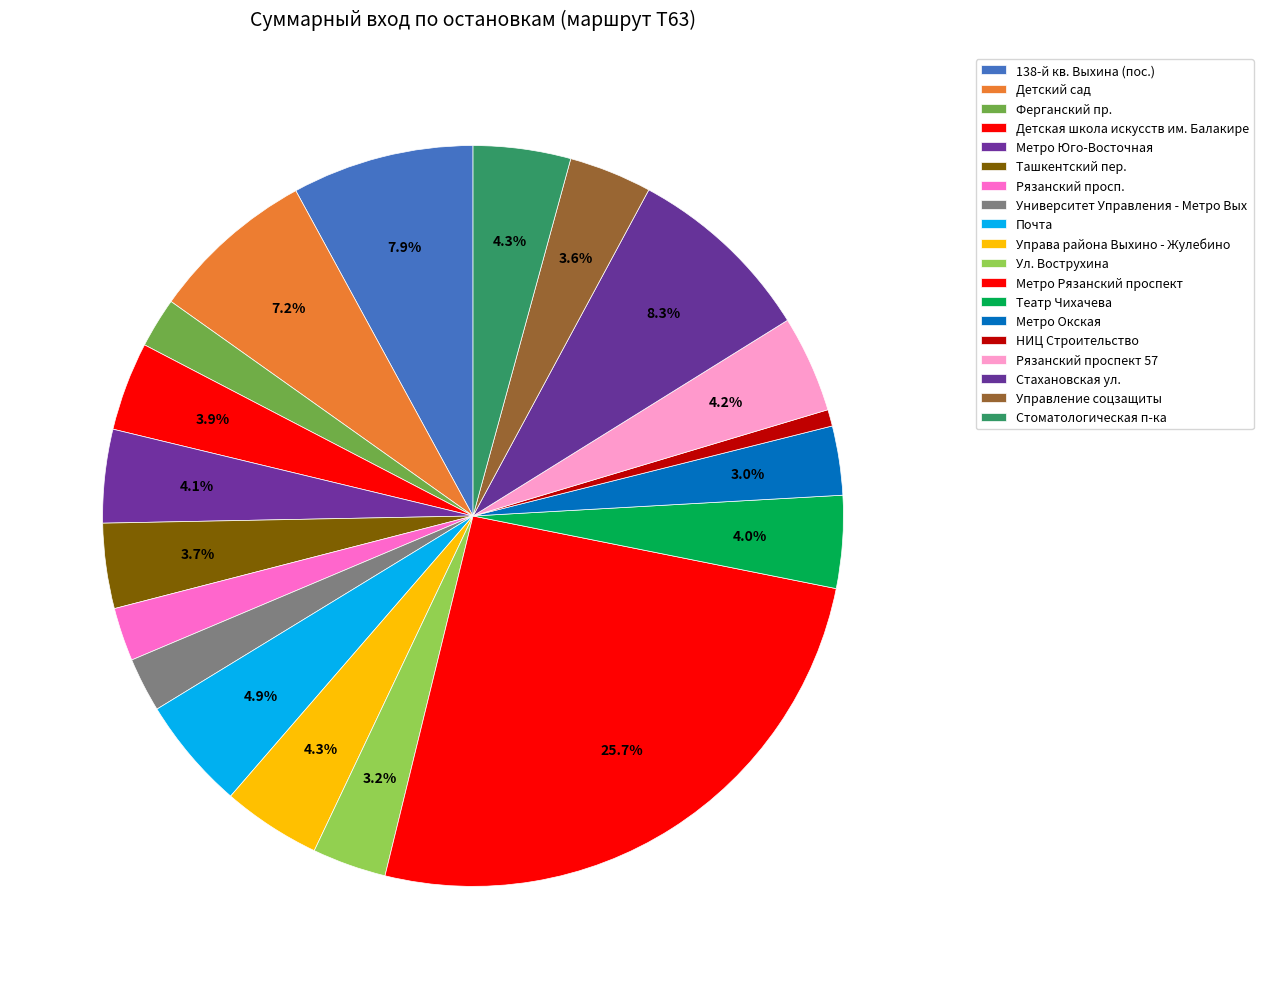

True or false: НИЦ Строительство accounts for 11% of the total.

False